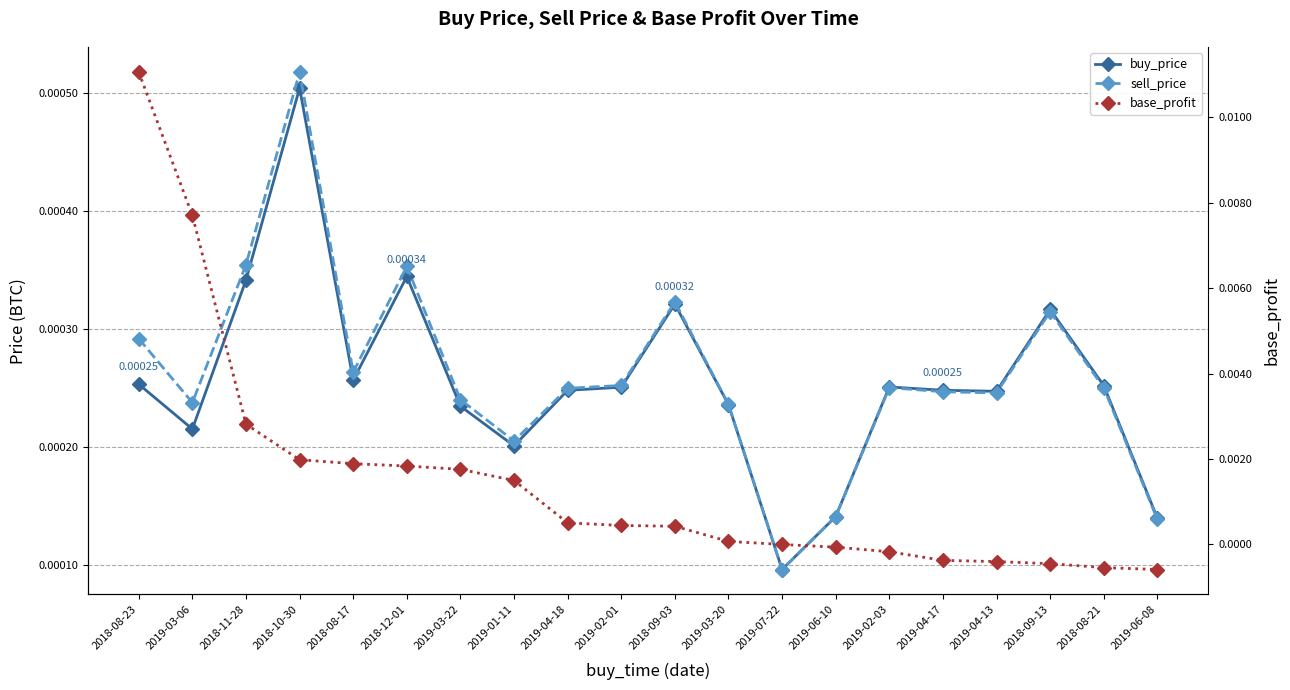

The value of base_profit at 2018-08-17 is 0.0. True or false?

False